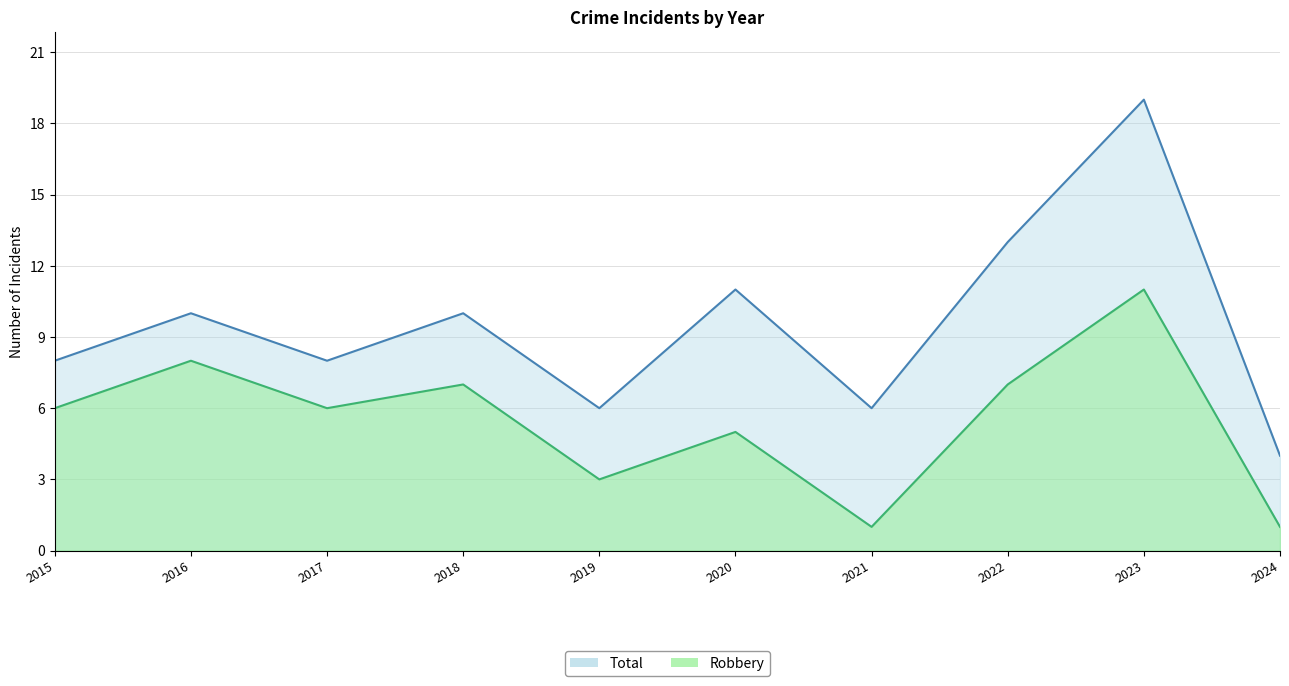

What is the value of the Total point at the 10th from the left?

4